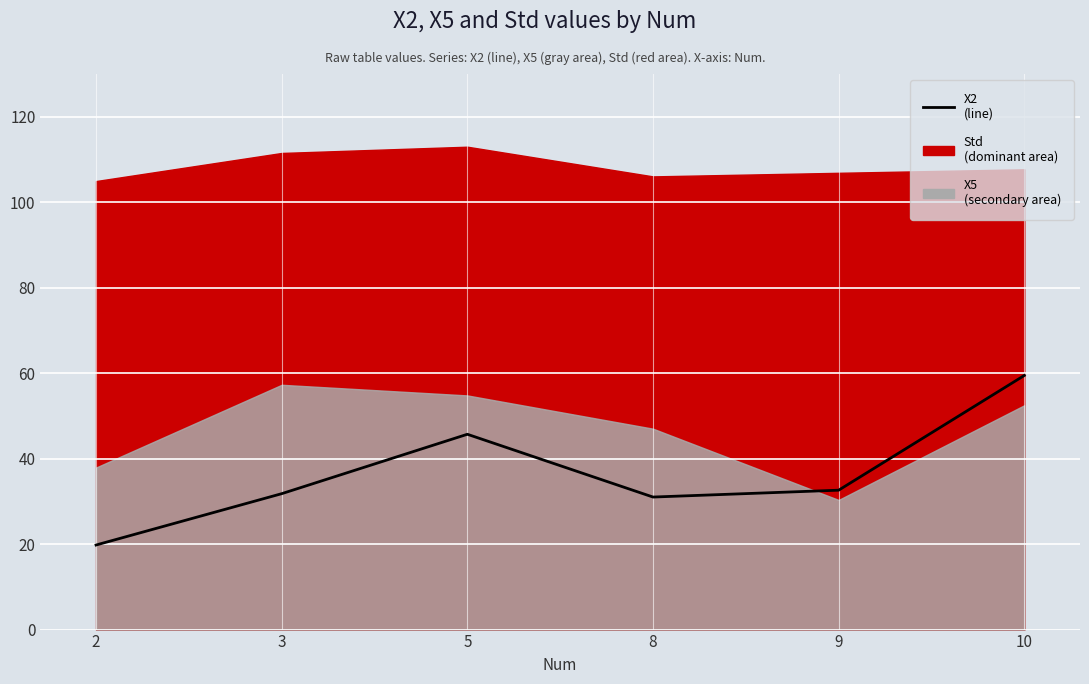

Reading right to left, extract all data points from this chart.

10=59.5	9=32.6	8=31.0	5=45.7	3=31.8	2=19.8